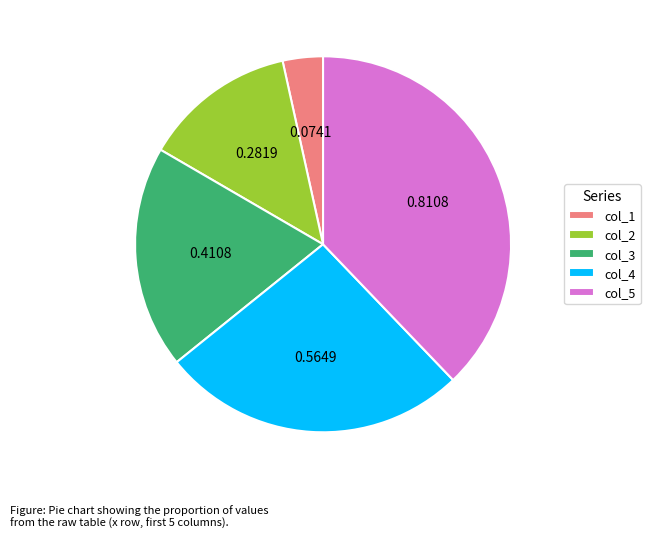

Is the sum of col_5 and col_2 greater than half?

Yes